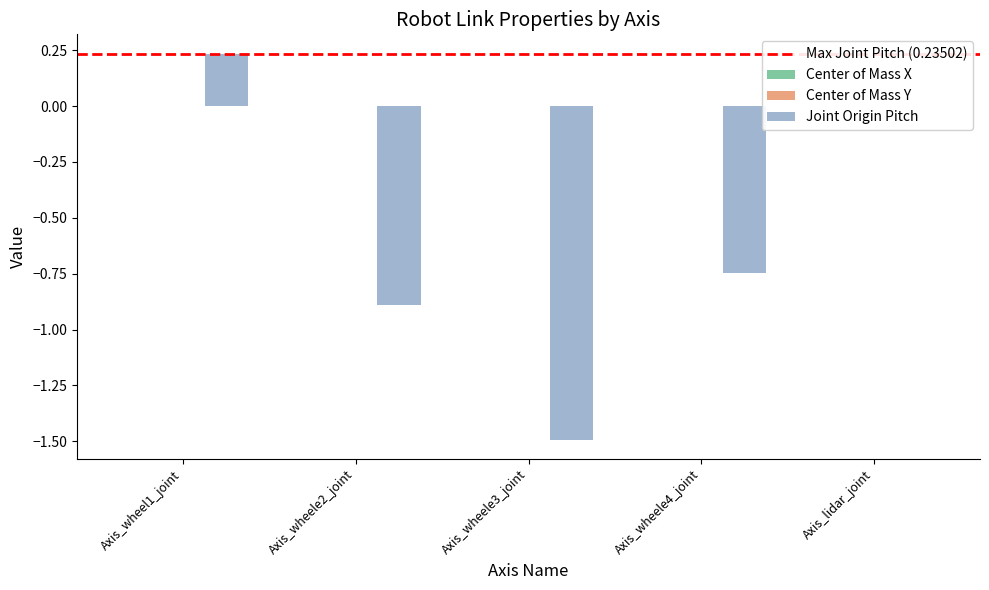

The Center of Mass Y series shows 0.0 at Axis_lidar_joint. True or false?

True